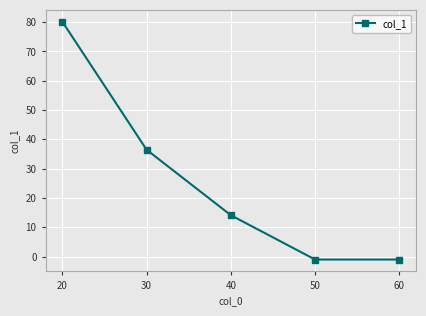

What is the average value?

25.7